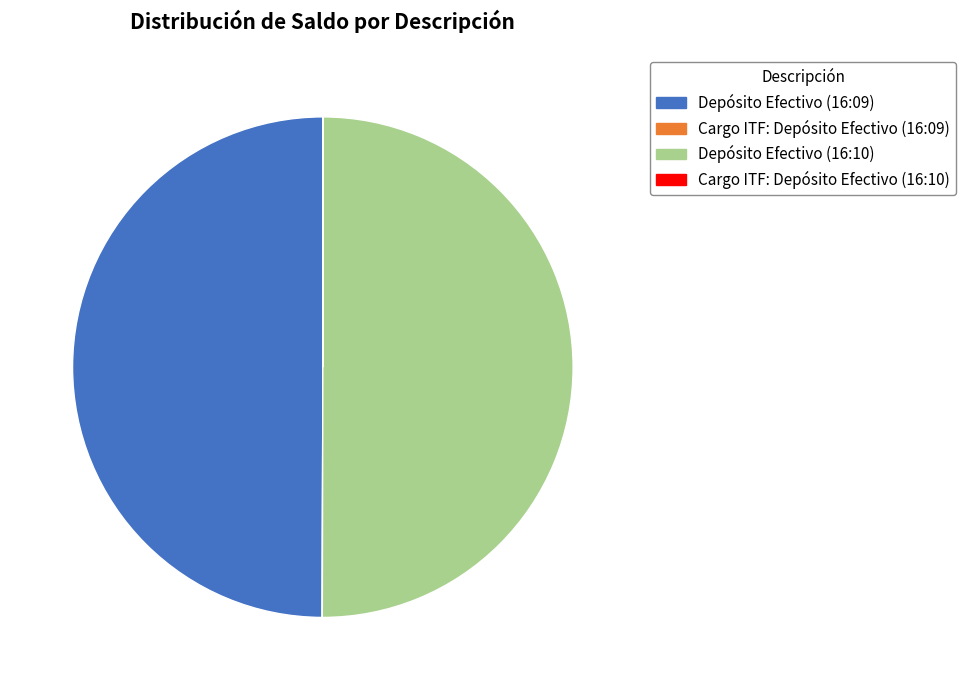

The Depósito Efectivo (16:10) slice represents 50% of the pie. True or false?

True